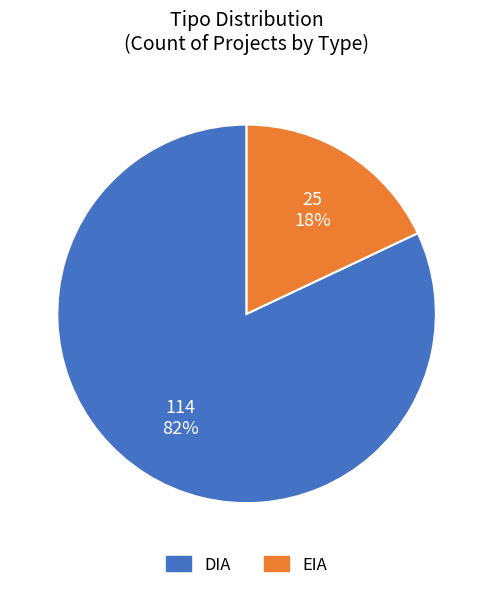

True or false: DIA accounts for 91% of the total.

False